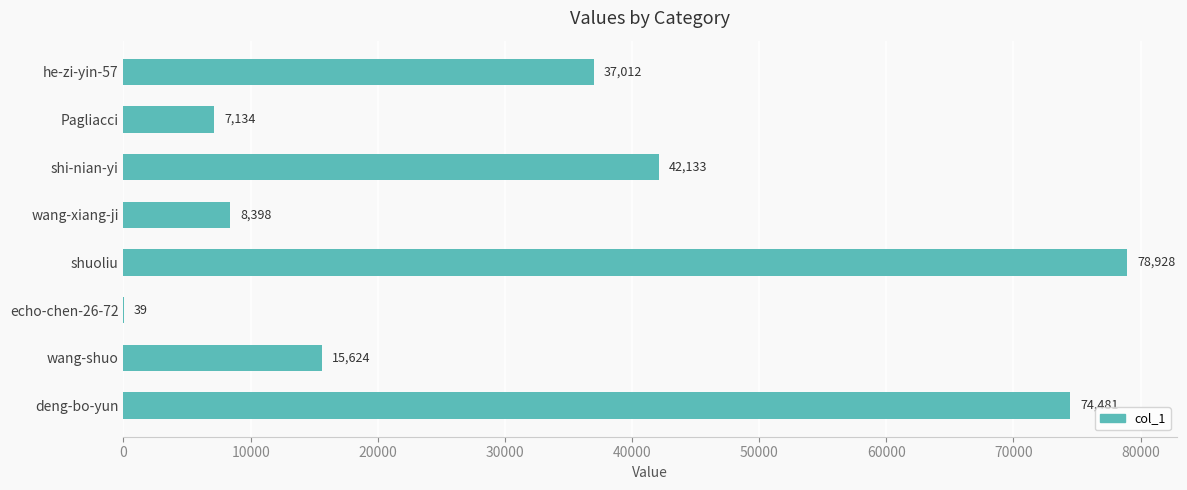

Is it true that the value at shuoliu is 78928?

True